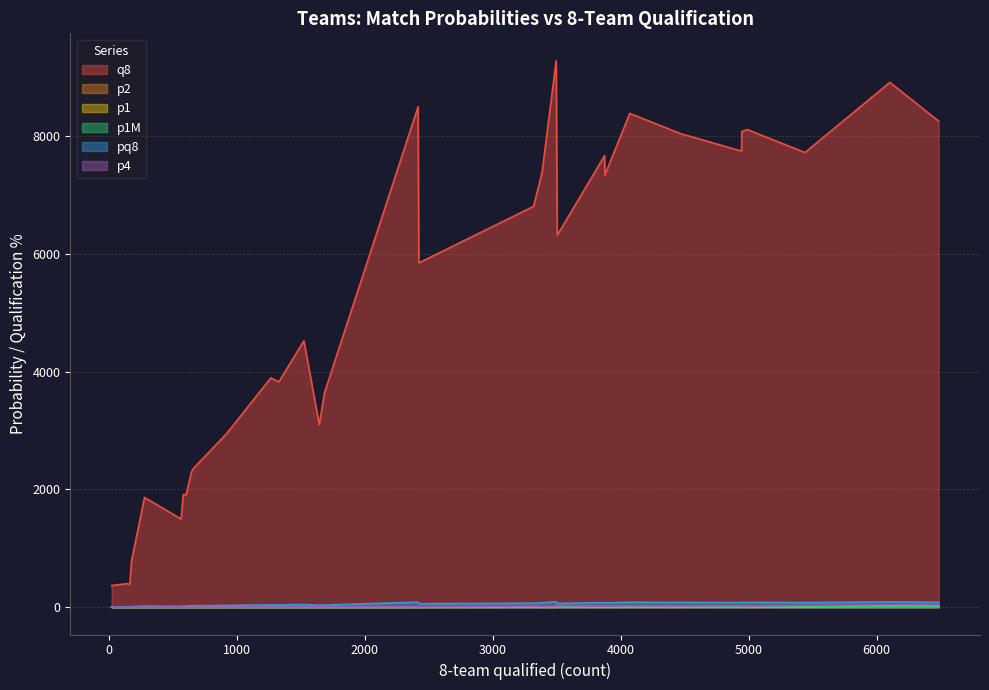

What is the greatest value displayed?

9276.0